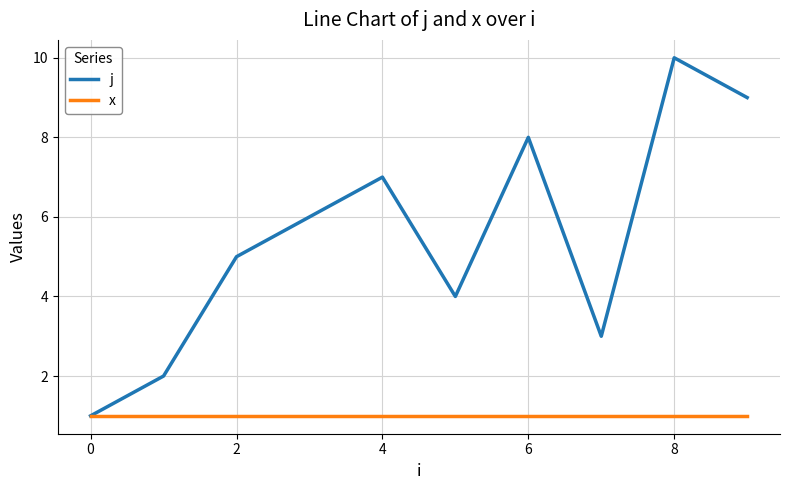

Which series has the largest range (max minus min)?

j